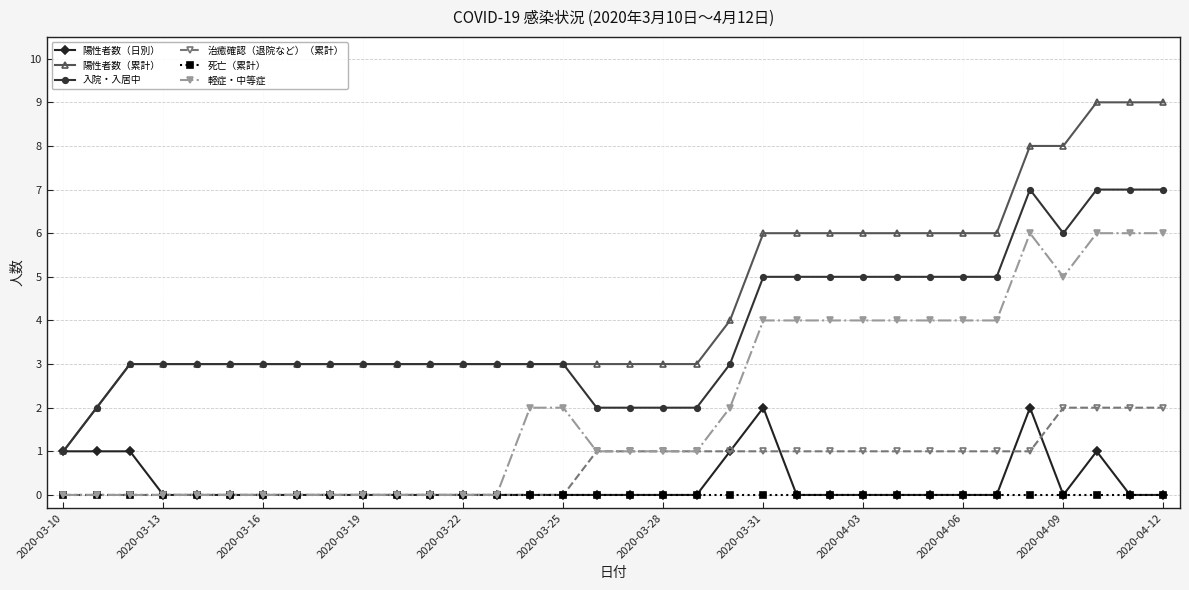

What is the value of the 治癒確認（退院など）（累計） point at the 18th from the left?

1